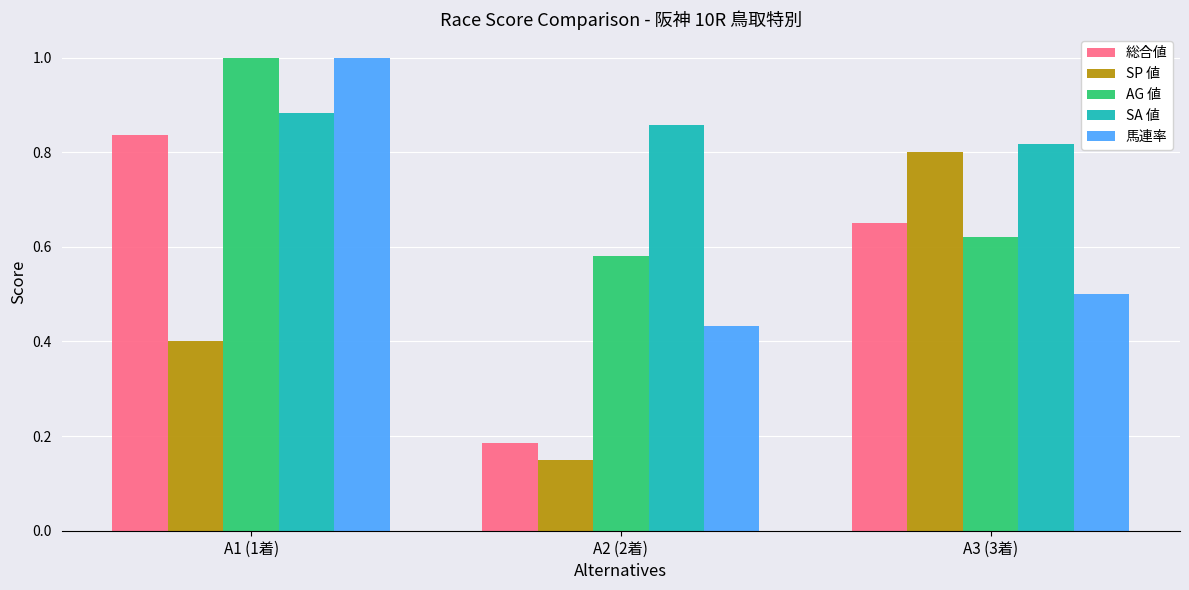

Where is 総合値 nearest to the value 0?

A2 (2着)